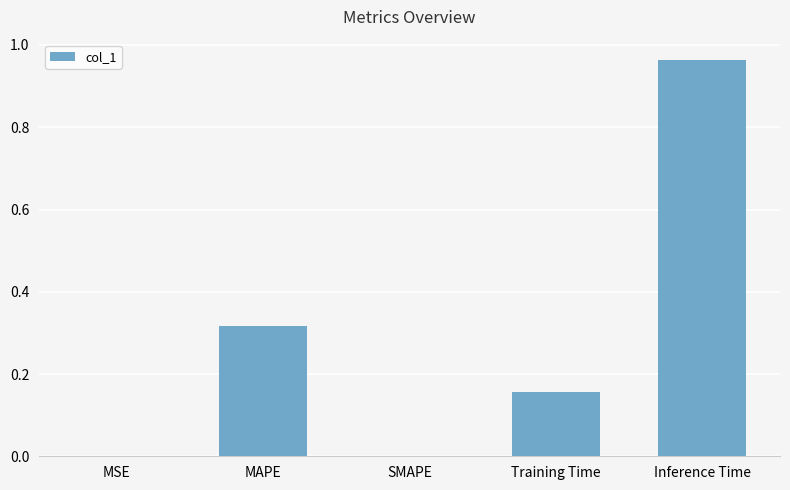

True or false: the data shows 0.1 at Training Time.

False